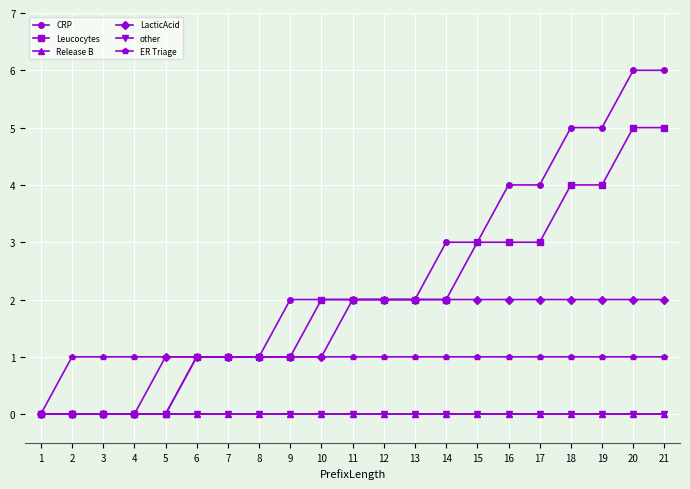

Rank the series by their maximum value, from lowest to highest.

Release B, other, ER Triage, LacticAcid, Leucocytes, CRP